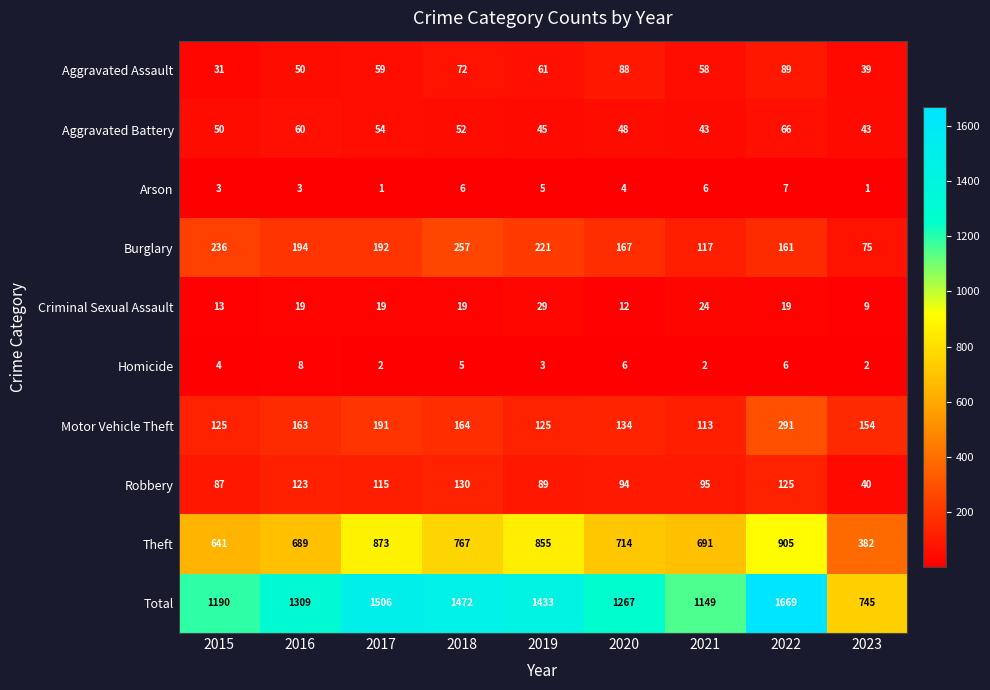

Where is Theft nearest to the value 643?

2015